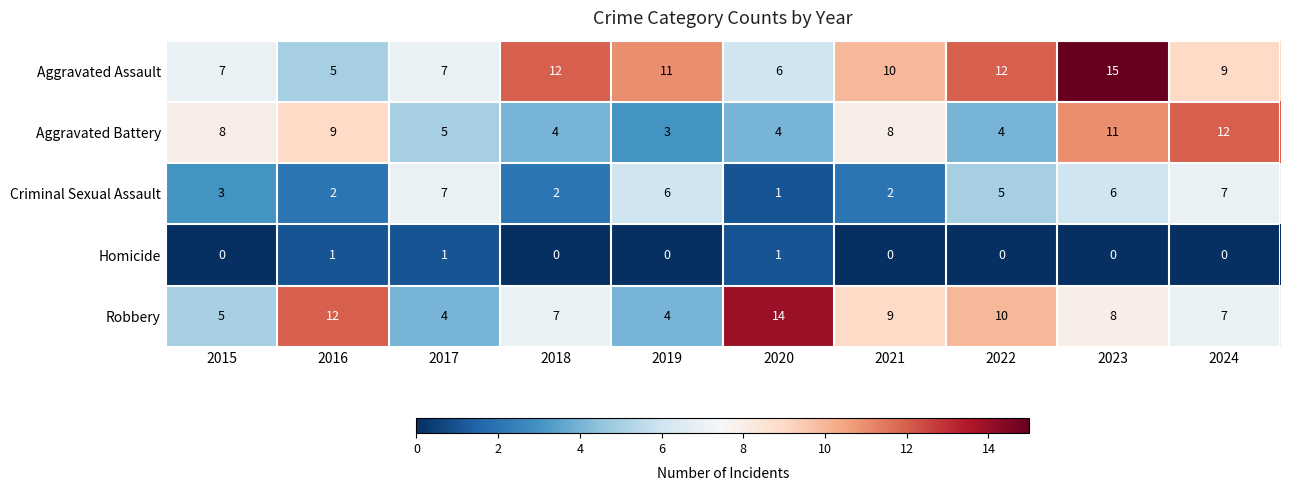

What is the sum of all Aggravated Battery values?

68